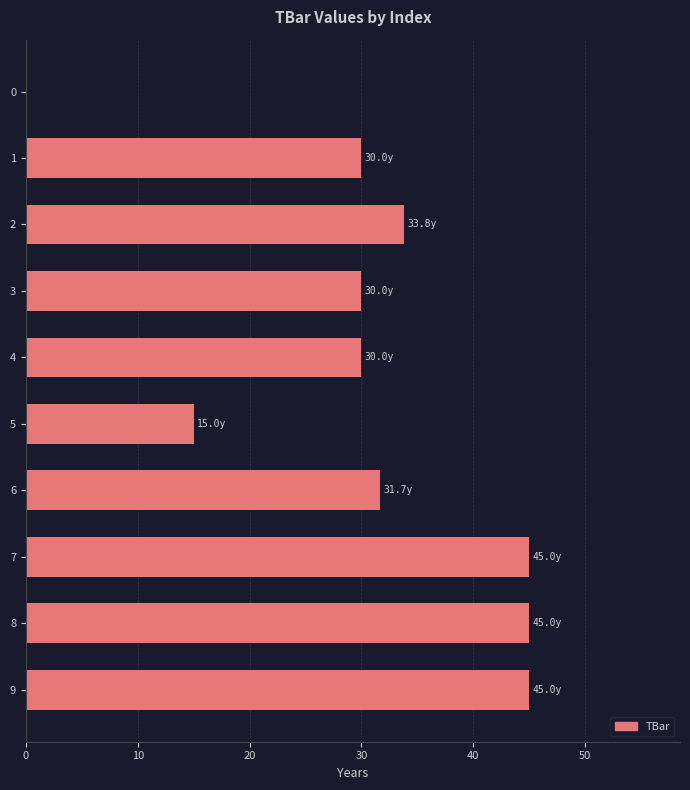

Reading top to bottom, transcribe all the data shown in this chart.

0=0.0	1=30.0	2=33.8	3=30.0	4=30.0	5=15.0	6=31.7	7=45.0	8=45.0	9=45.0